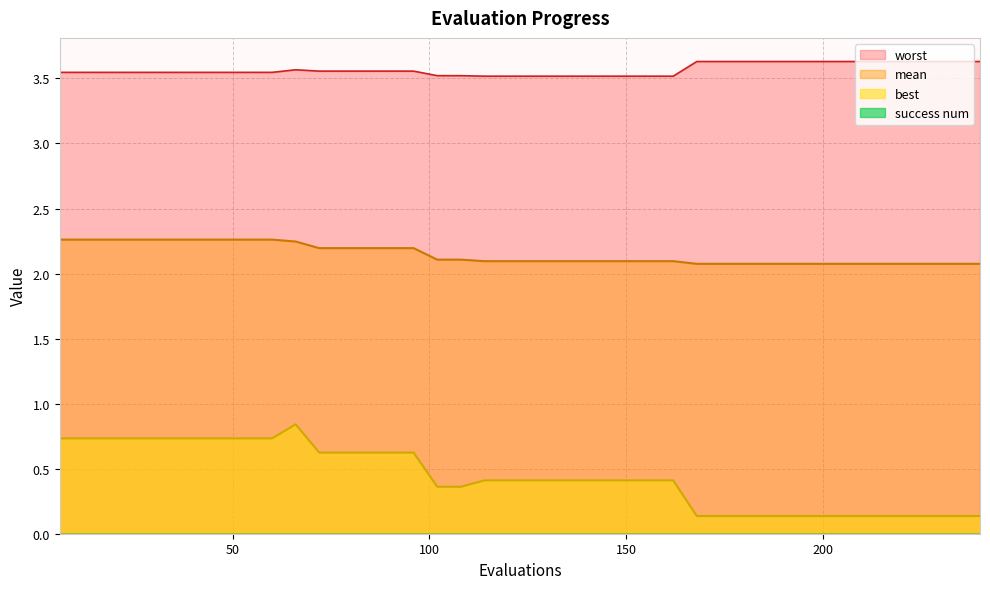

What is the spread (max minus min) of values at 42?

2.8